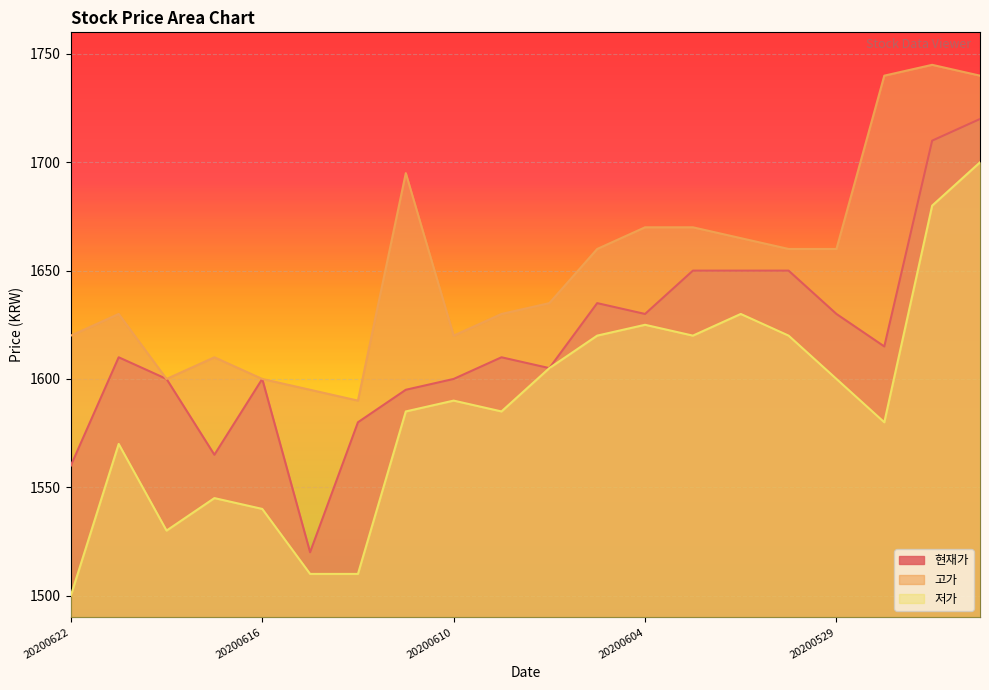

True or false: 현재가 and 저가 cross at least once.

False